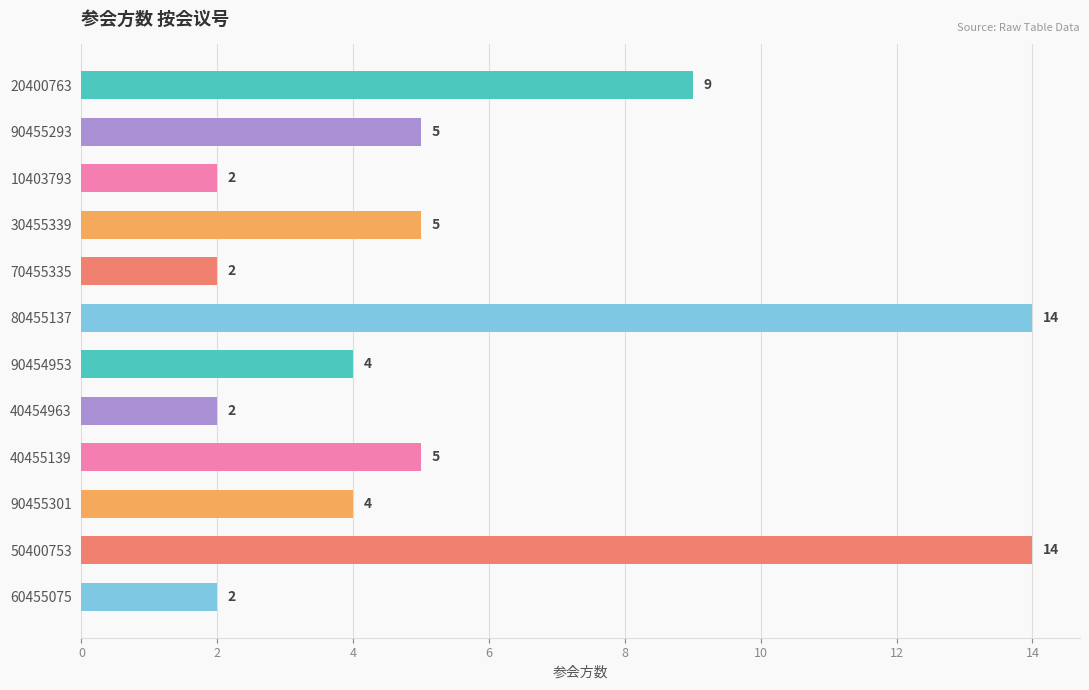

How many distinct data groups are displayed?

1